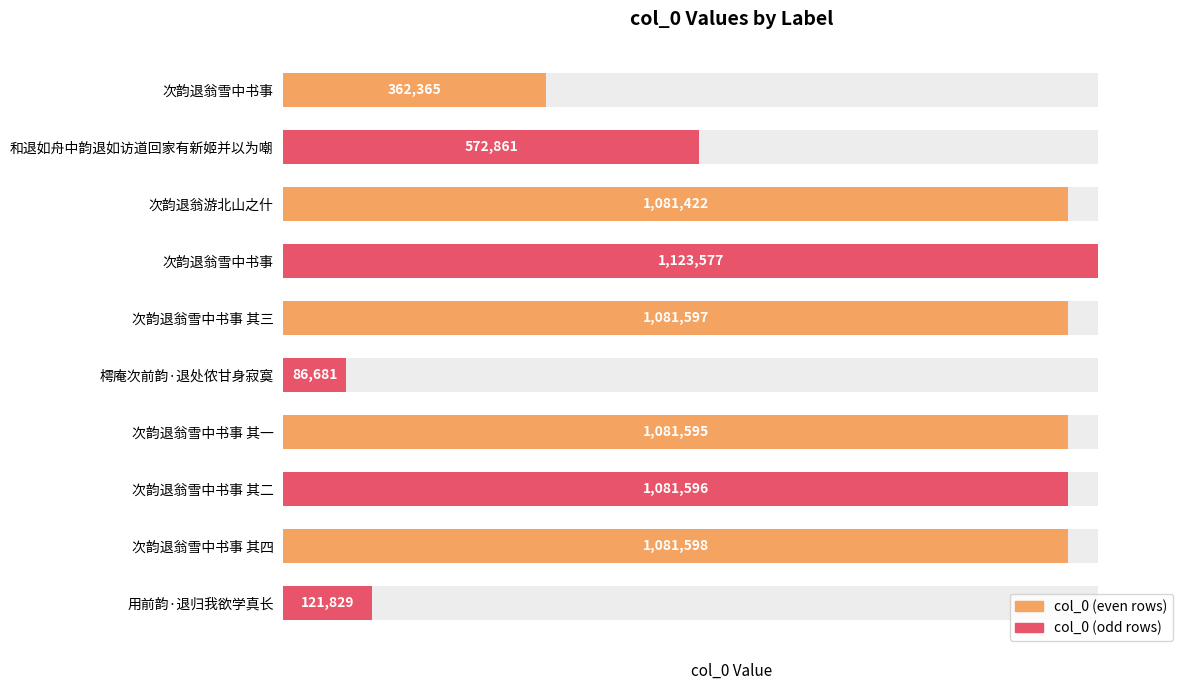

What is the difference between the maximum and minimum values?

1036896